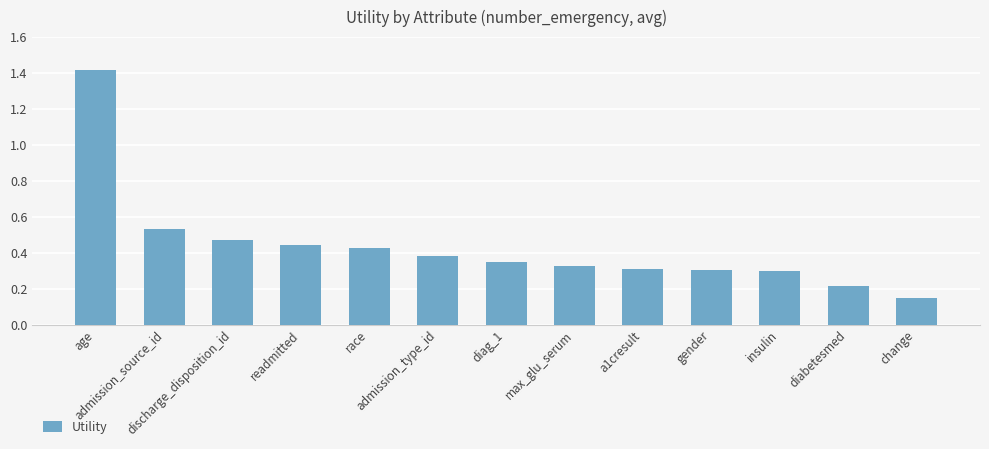

At which category does the chart reach its minimum across all series?

change